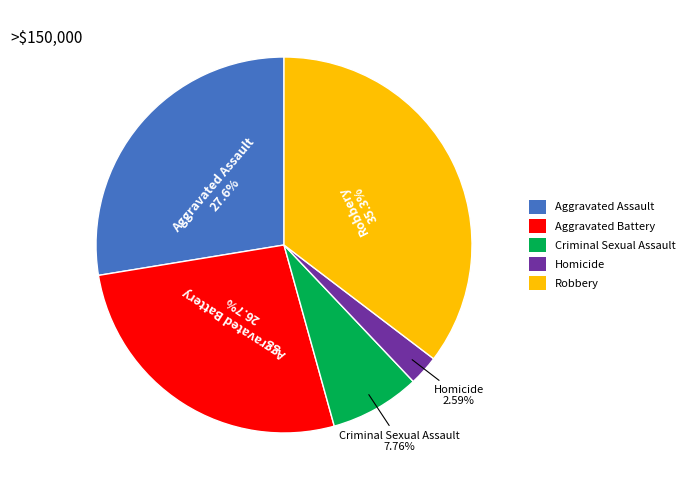

To the nearest percent, what is the difference between the Criminal Sexual Assault and Aggravated Battery slice percentages?

19%